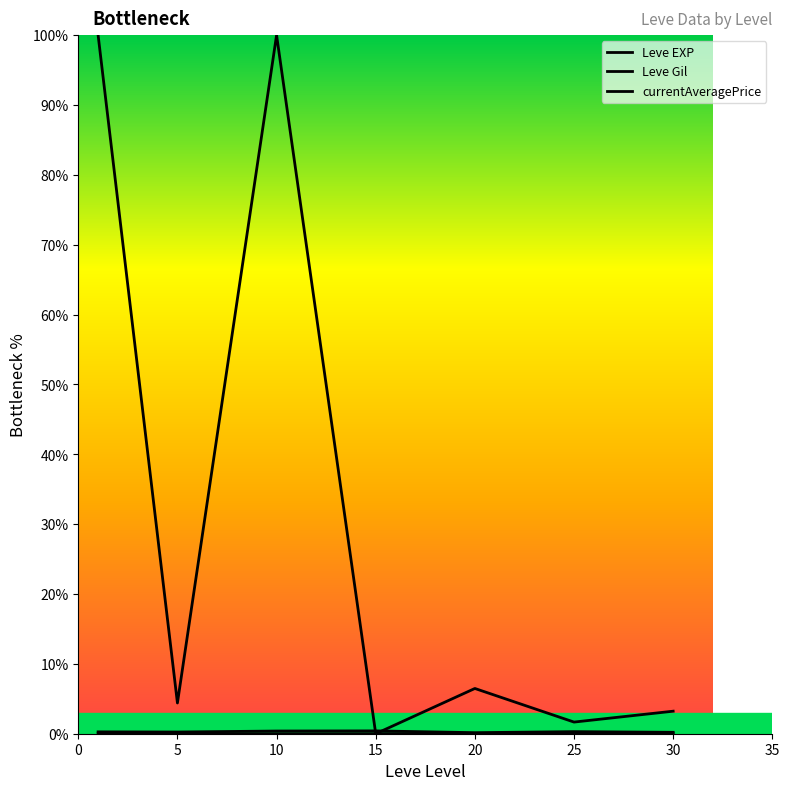

True or false: Leve Gil and currentAveragePrice cross at least once.

True